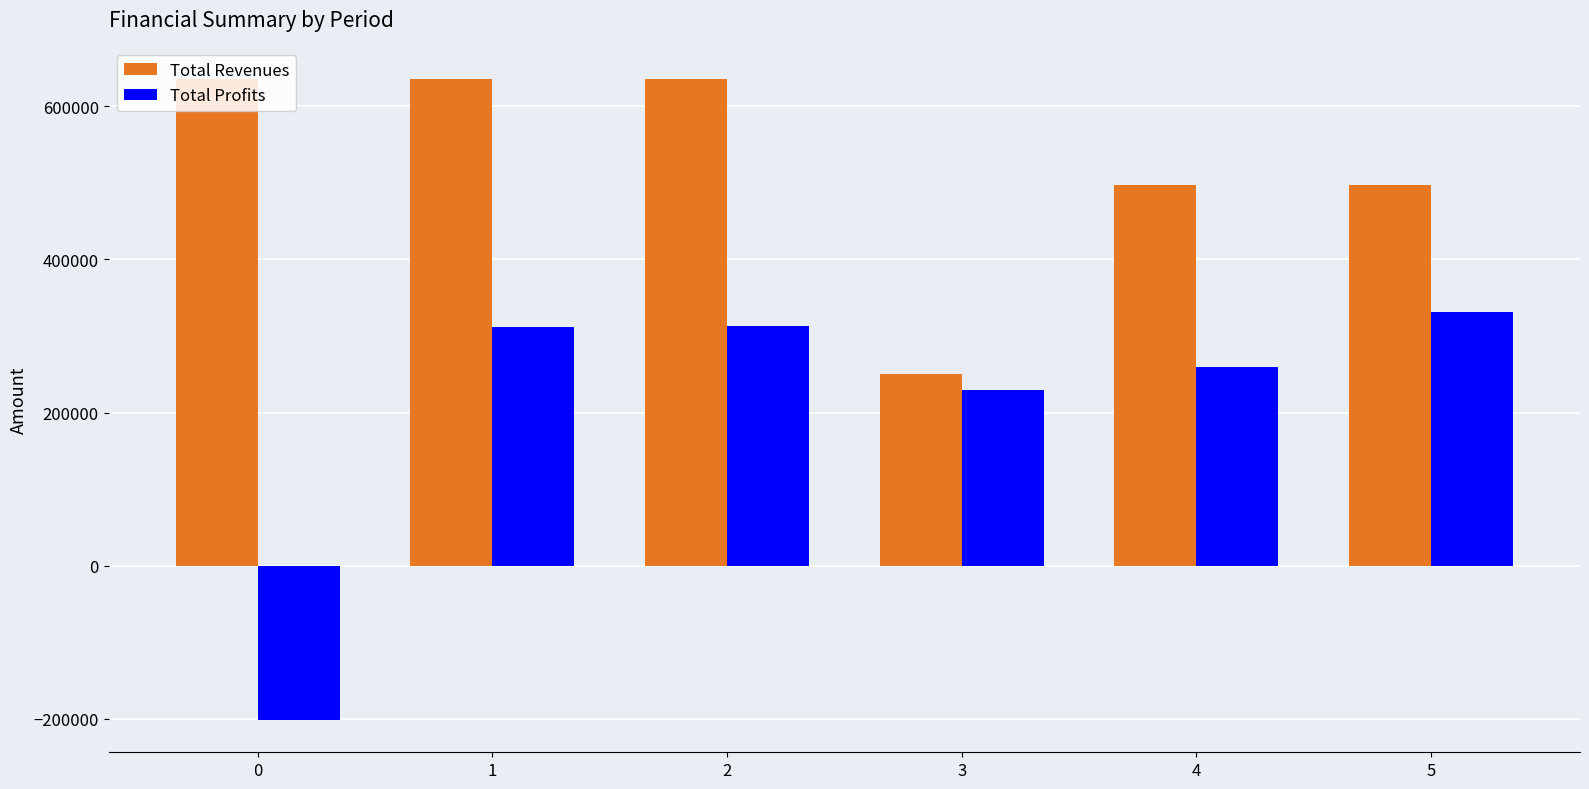

What value does the Total Profits series have at 4?

260193.9